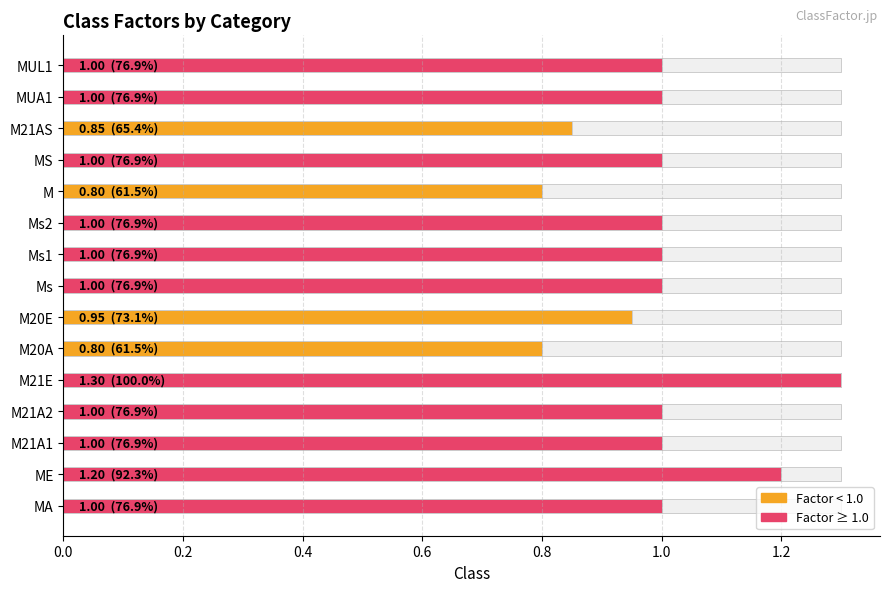

Does the chart contain stacked bars?

No